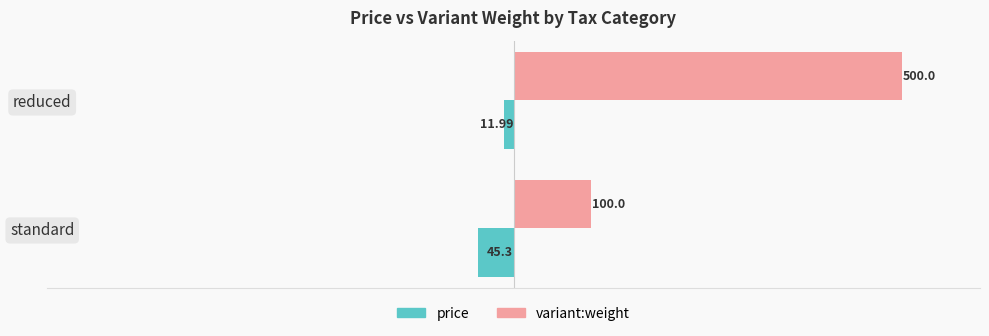

Count the number of categories in the chart.

2